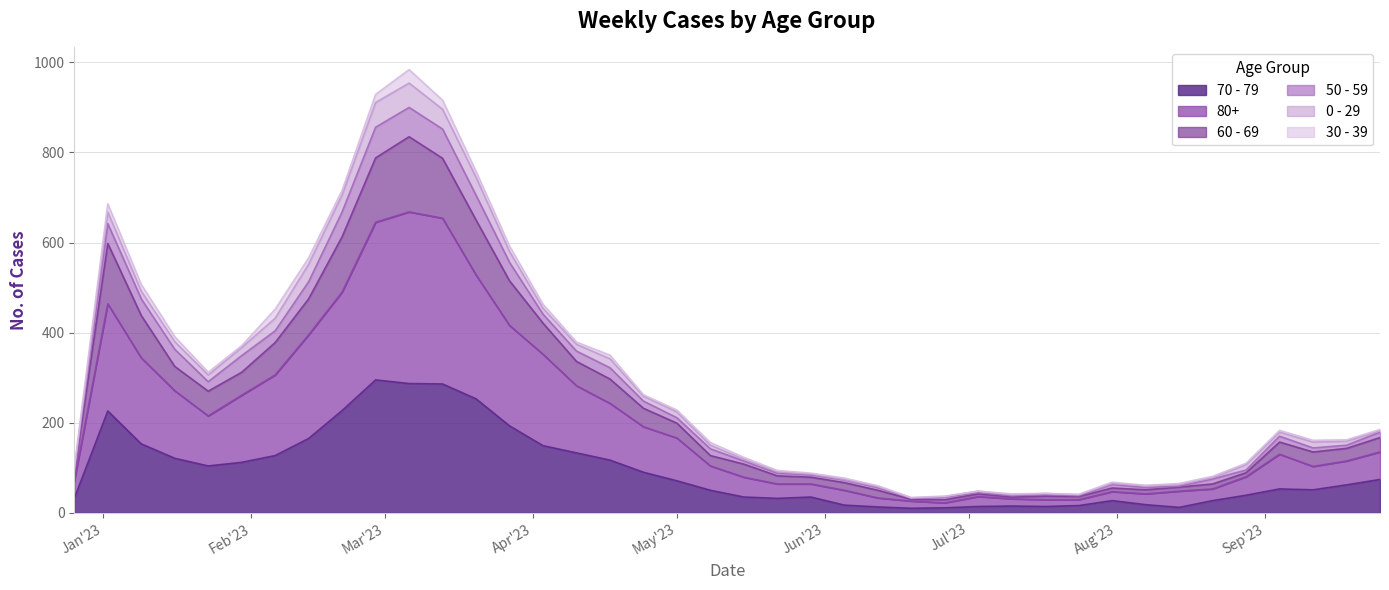

Which category has the highest value across all series?

2023-03-06